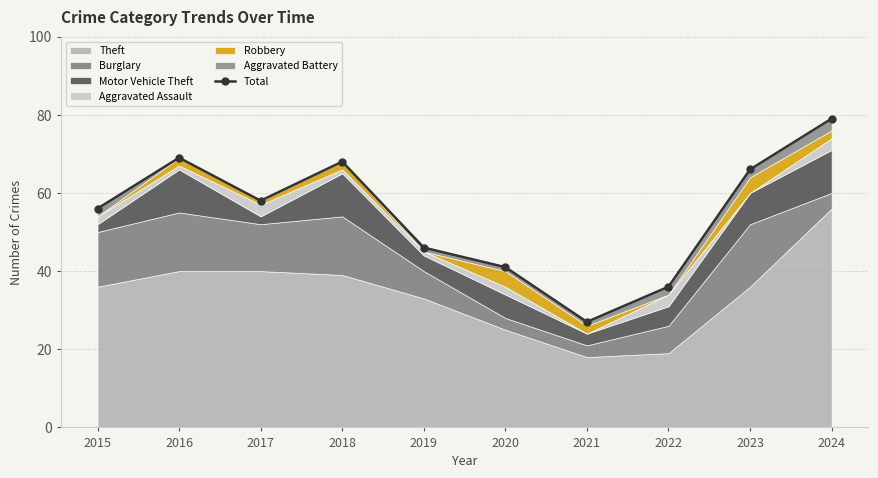

At which category does the data reach its first local peak?

2016